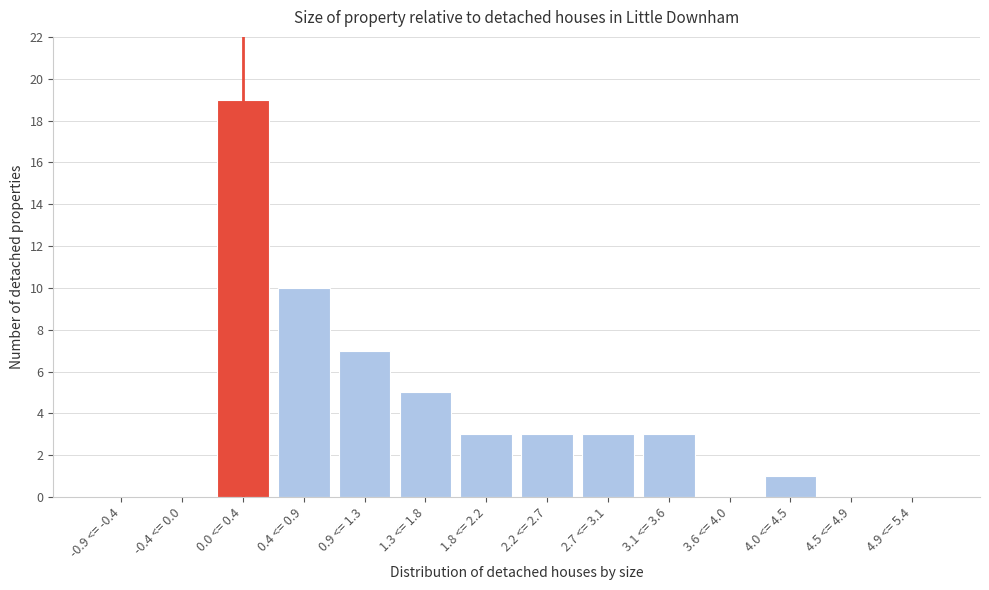

Reading right to left, extract all data points from this chart.

4.9 <= 5.4=0	4.5 <= 4.9=0	4.0 <= 4.5=1	3.6 <= 4.0=0	3.1 <= 3.6=3	2.7 <= 3.1=3	2.2 <= 2.7=3	1.8 <= 2.2=3	1.3 <= 1.8=5	0.9 <= 1.3=7	0.4 <= 0.9=10	0.0 <= 0.4=19	-0.4 <= 0.0=0	-0.9 <= -0.4=0